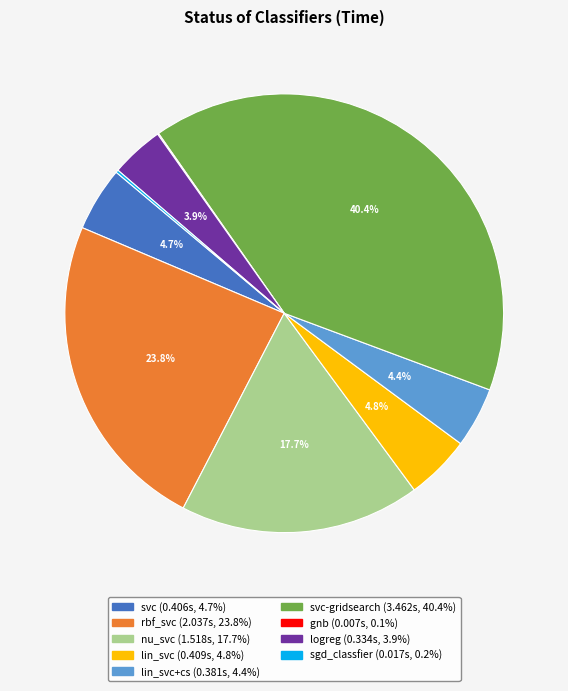

Is there any slice that represents more than half of the pie?

No